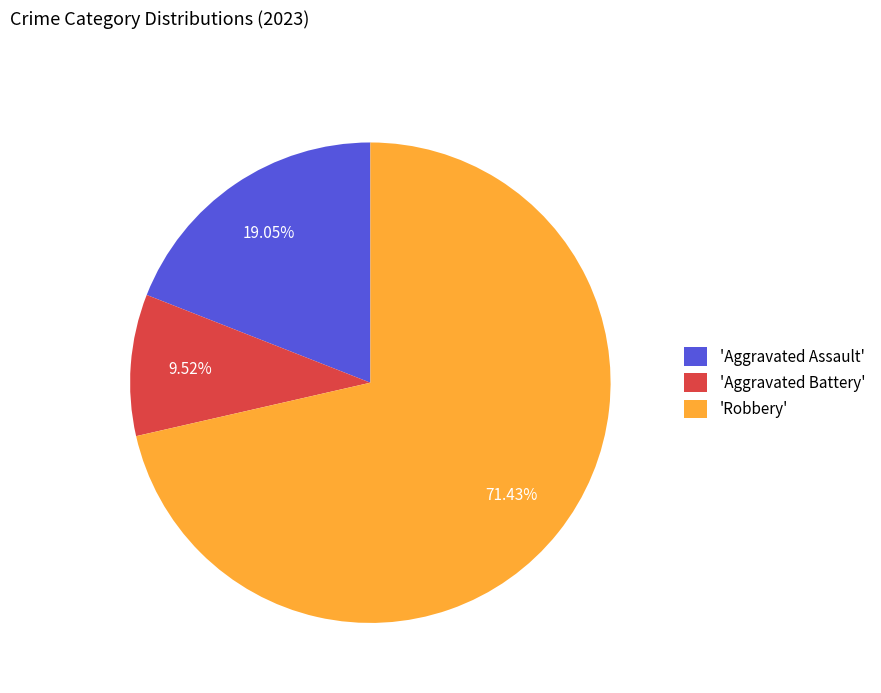

Is there any slice that represents more than half of the pie?

Yes